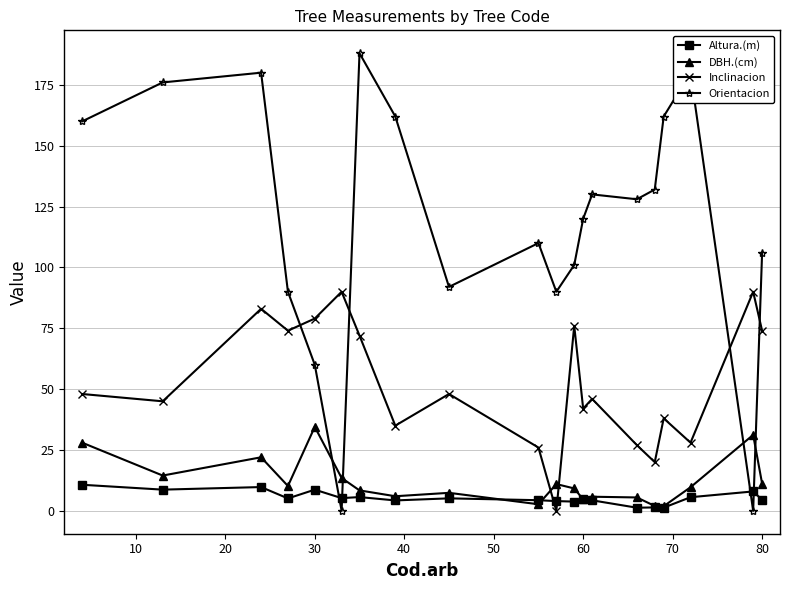

What is the value of the Orientacion point at the 16th from the left?

132.0